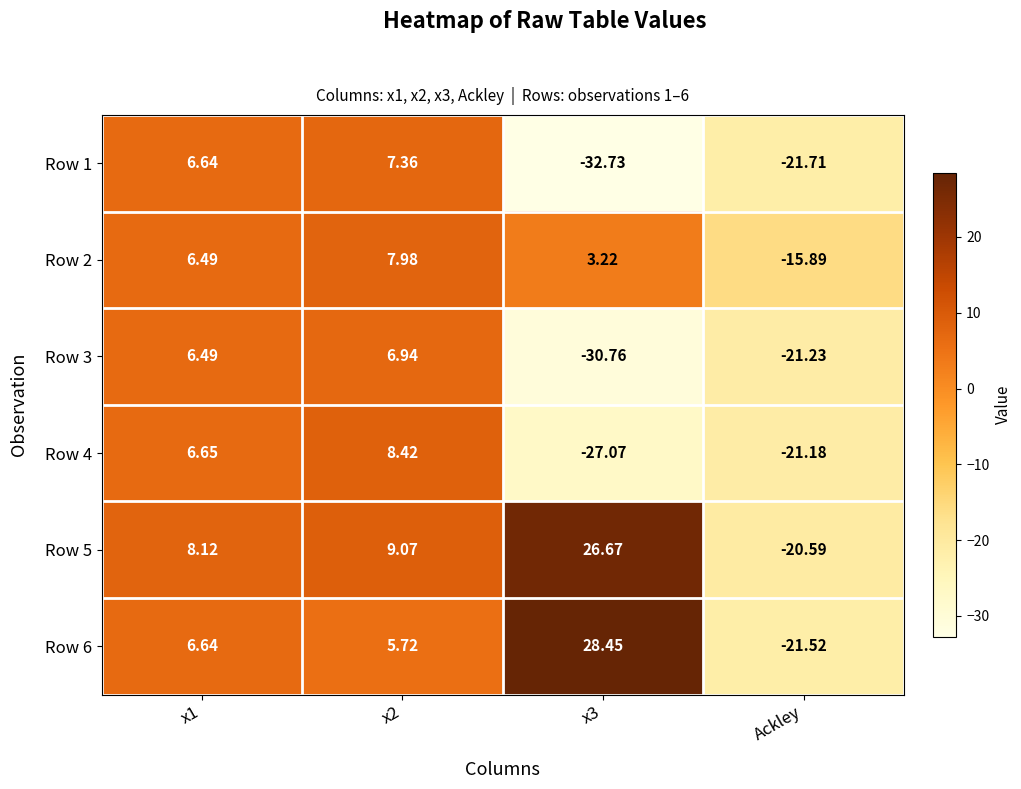

Which series has the largest range (max minus min)?

Row 6